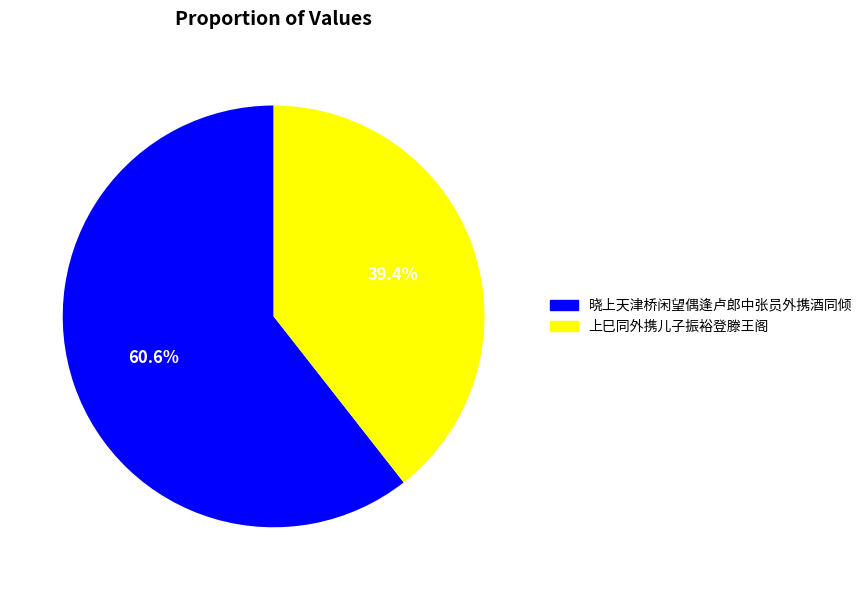

Count the number of slices in the pie.

2